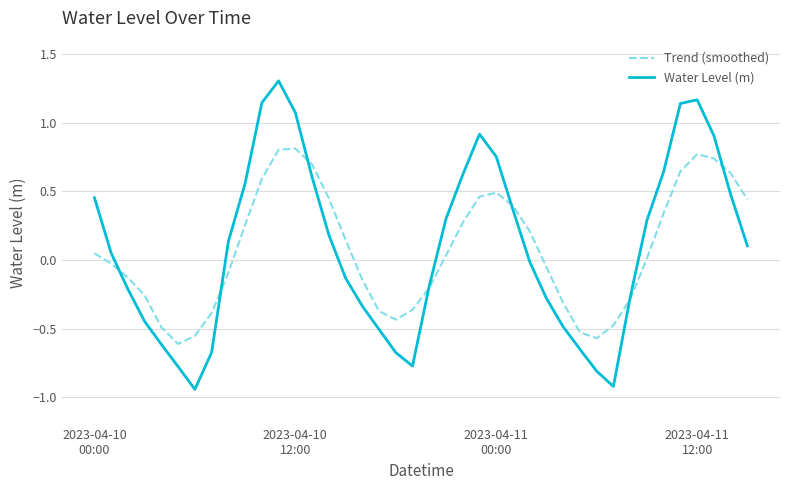

Which series has the largest range (max minus min)?

Water Level (m)